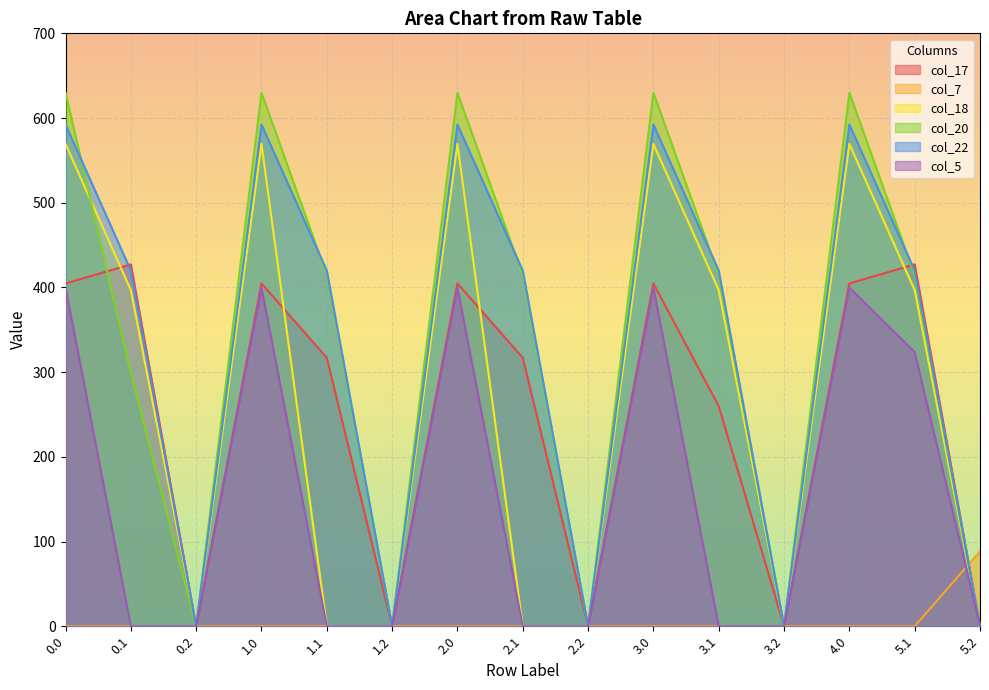

Which series changed the most between 2.0 and 3.2?

col_20